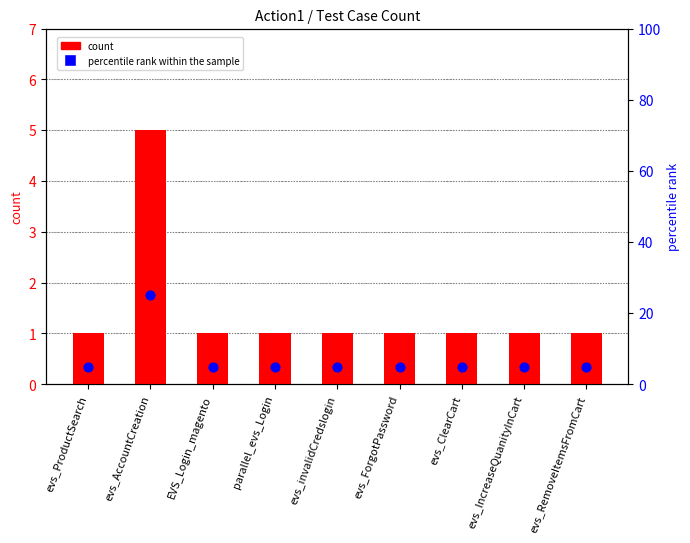

Which series has the widest spread of Y values?

count